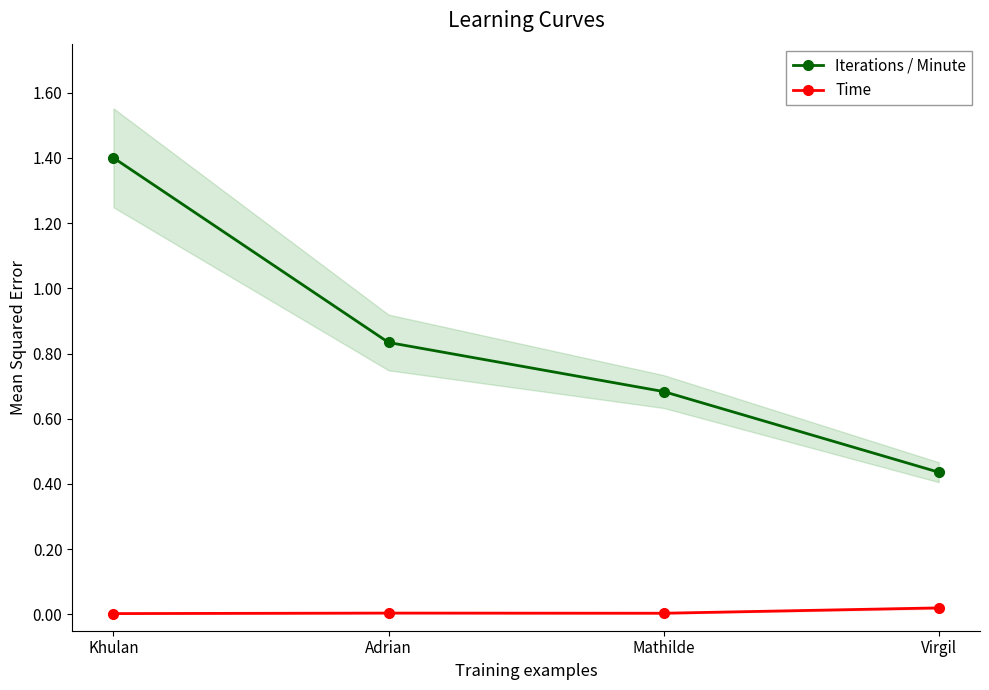

What is the value of the Iterations / Minute point at the 2nd from the left?

0.8